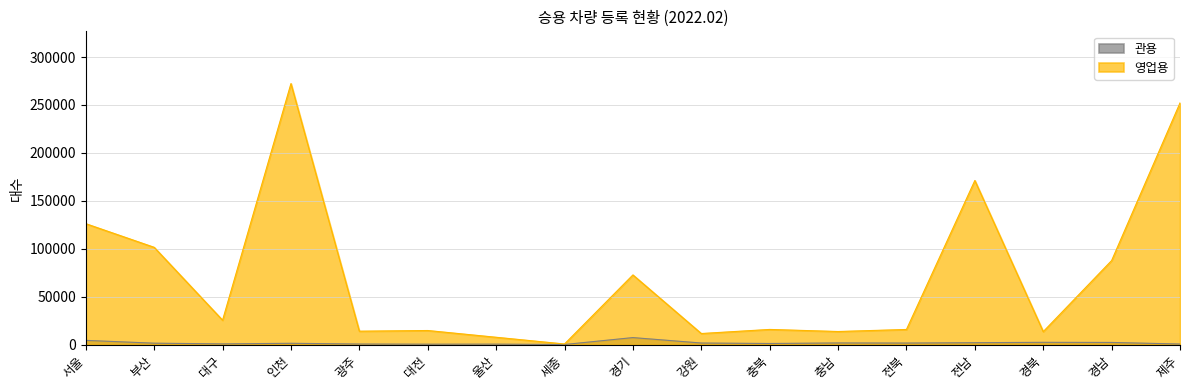

What is the total value across all series at 광주?

15038